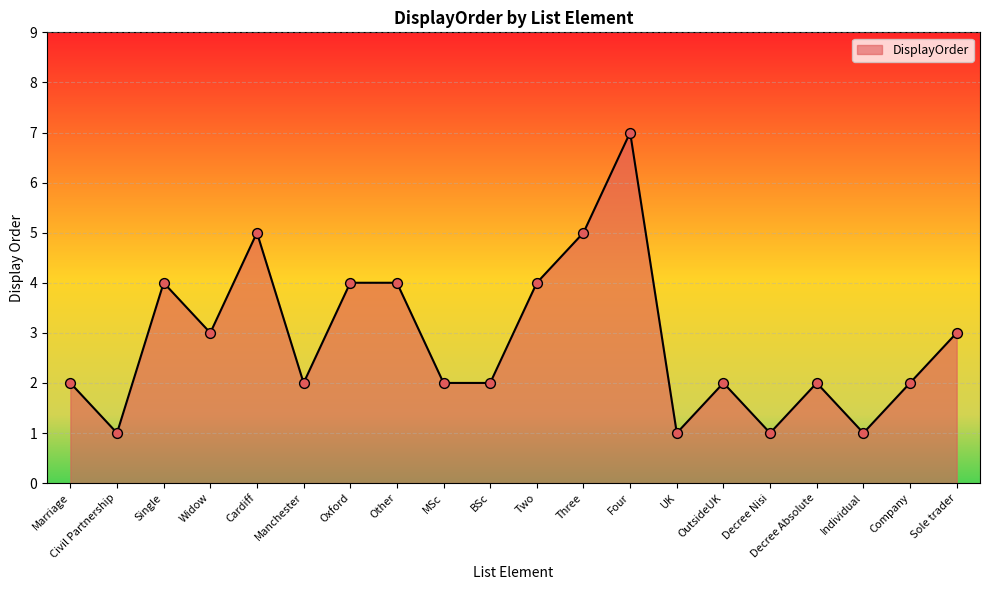

What is the change in value from Three to Sole trader?

-2